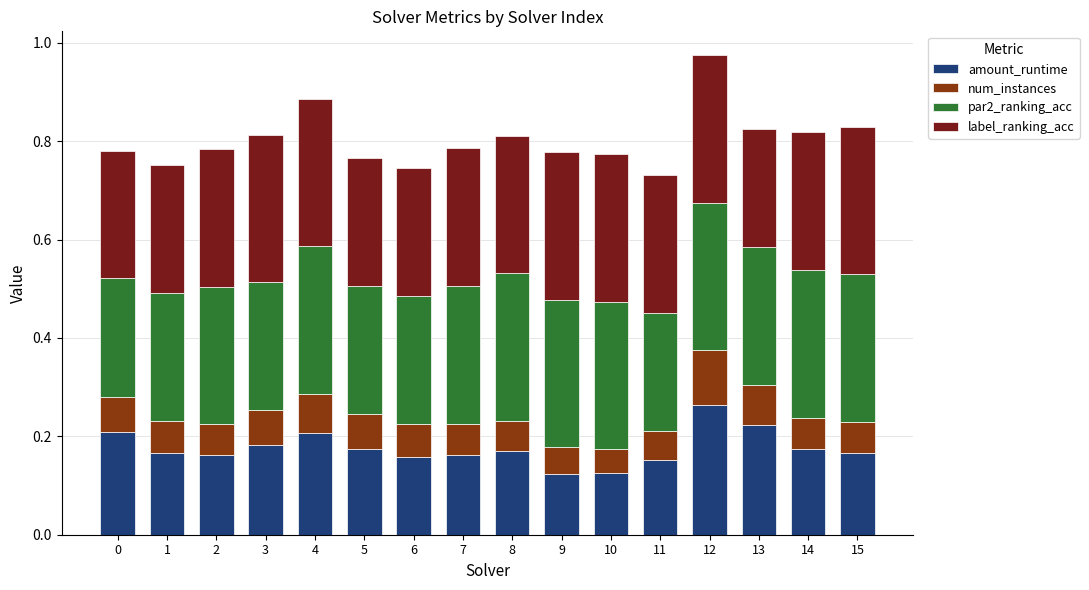

Are the bars horizontal?

No